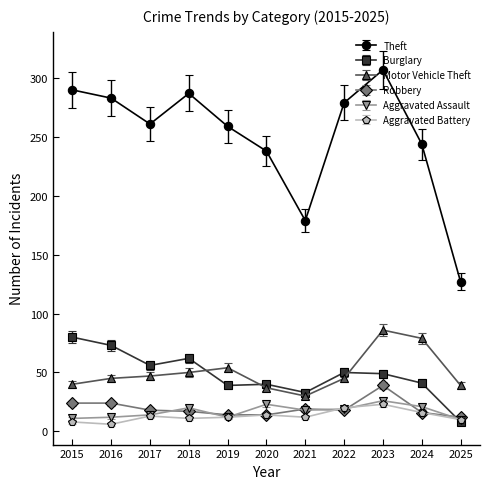

The Motor Vehicle Theft series shows 12 at 2018. True or false?

False